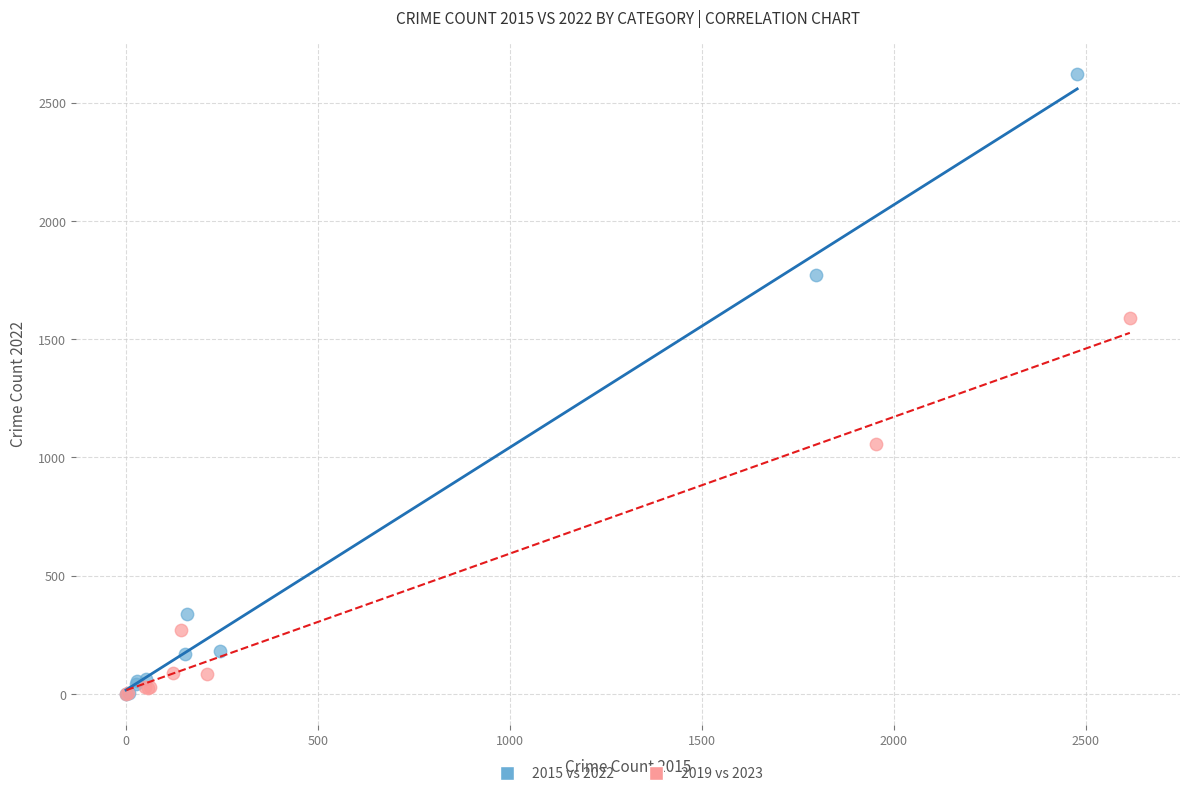

Which series has the widest spread of Y values?

2015 vs 2022